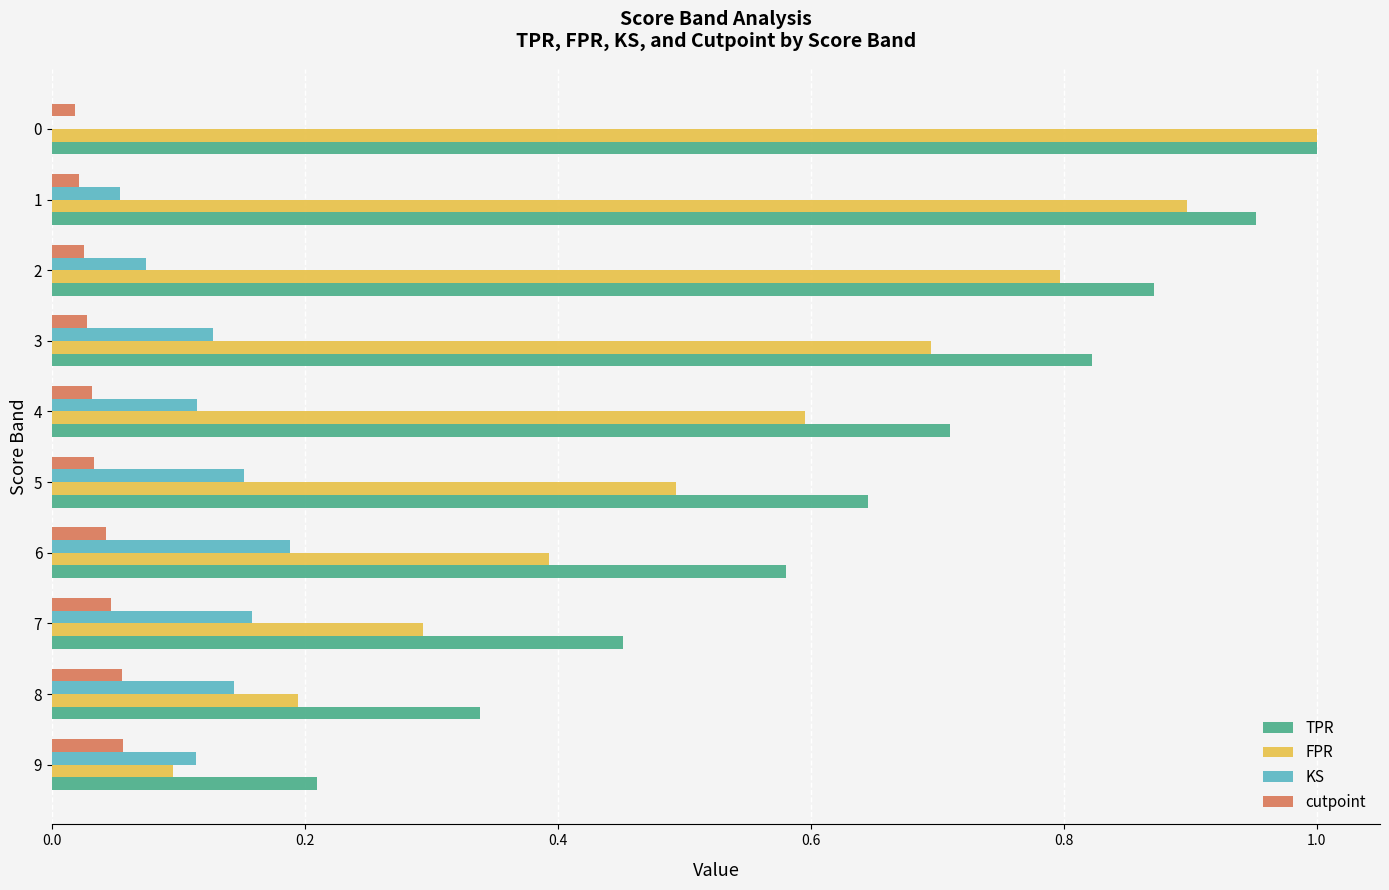

What is the sum of all KS values?

1.1